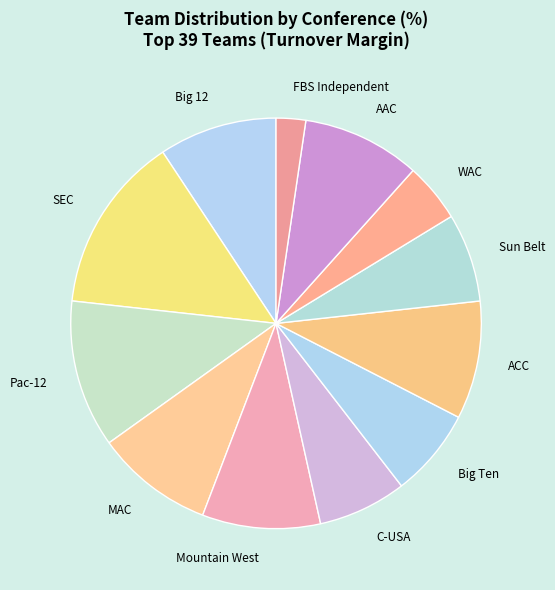

True or false: Sun Belt accounts for 7% of the total.

True